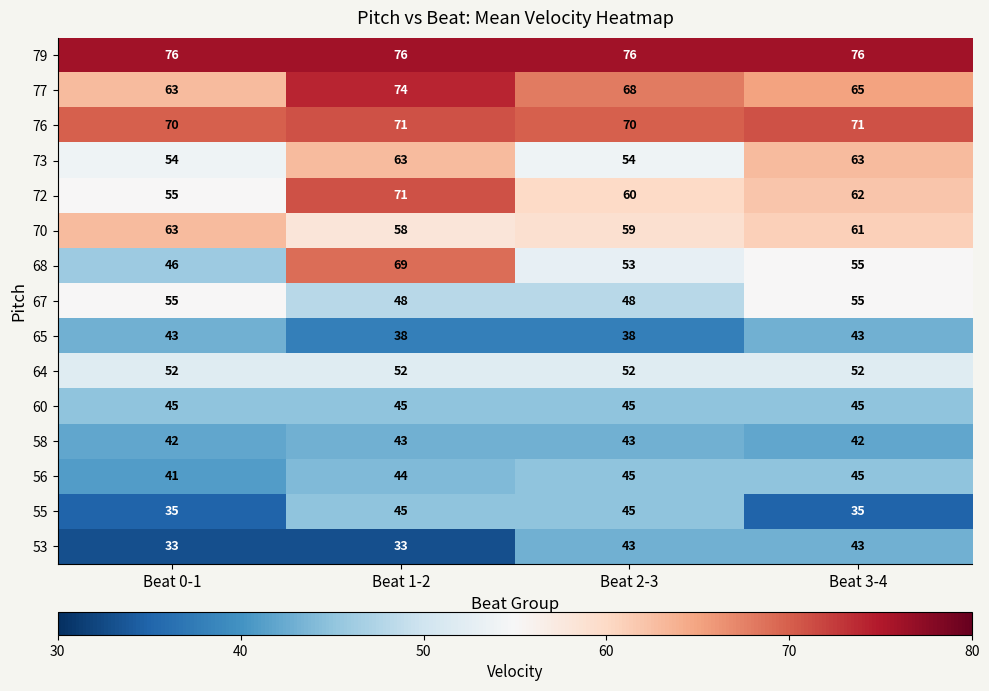

At which category is the sum across all series the highest?

Beat 1-2